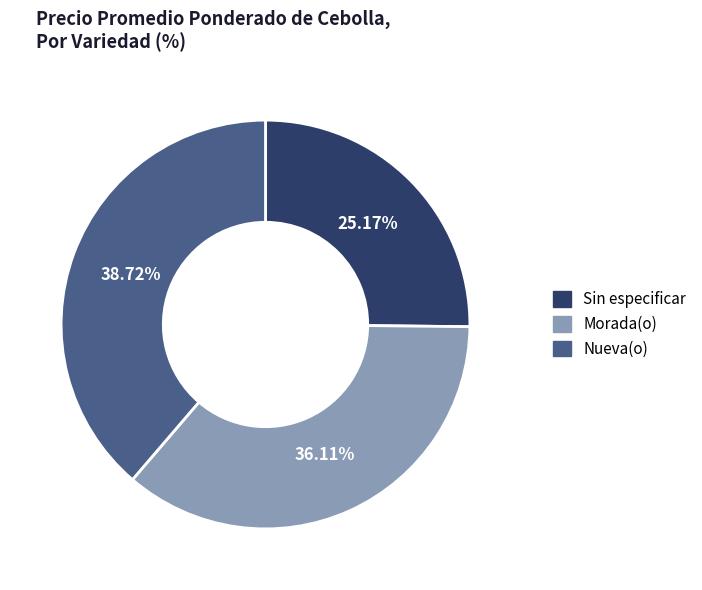

Which has a higher value, Nueva(o) or Sin especificar?

Nueva(o)